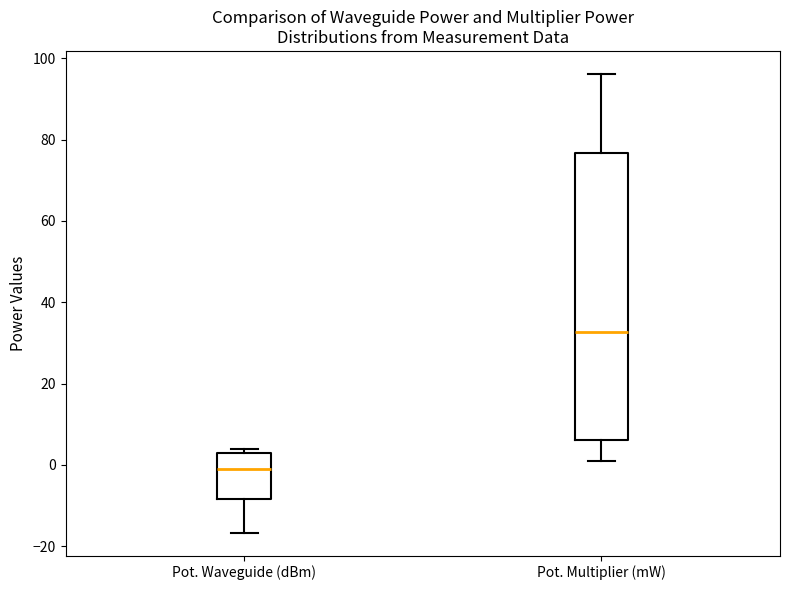

Reading left to right, transcribe this box plot: for each box, give where its median line is, the range the box spans, and where its two whiskers end, as read against the y-axis. The values are not printed on the chart, so give them approximately, as read against the axis.

Pot. Waveguide (dBm): median 0, box -8 to 2, whiskers -16 to 4
Pot. Multiplier (mW): median 32, box 6 to 76, whiskers 0 to 96